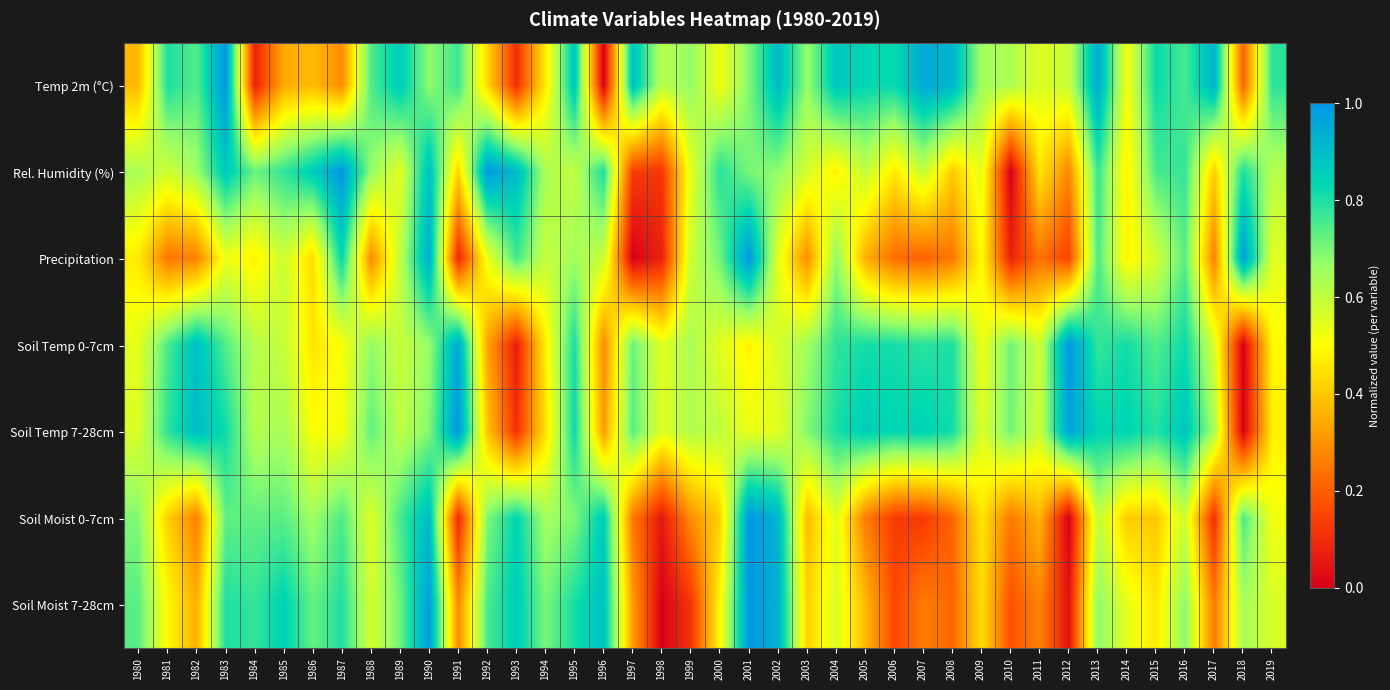

At 1992, list the series in order from largest to smallest.

Rel. Humidity (%), Soil Moist 7-28cm, Soil Moist 0-7cm, Precipitation, Temp 2m (°C), Soil Temp 7-28cm, Soil Temp 0-7cm